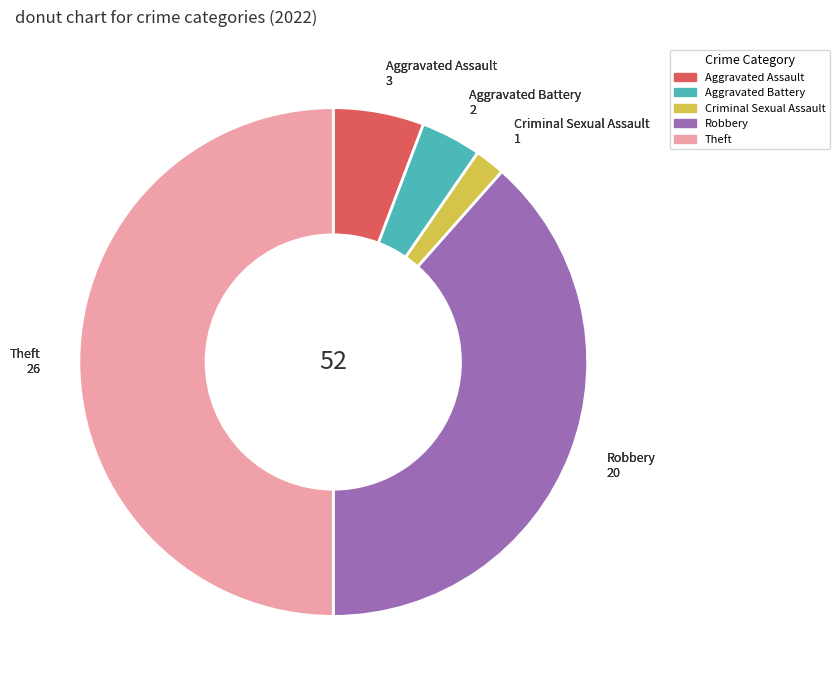

Count the number of slices in the pie.

5